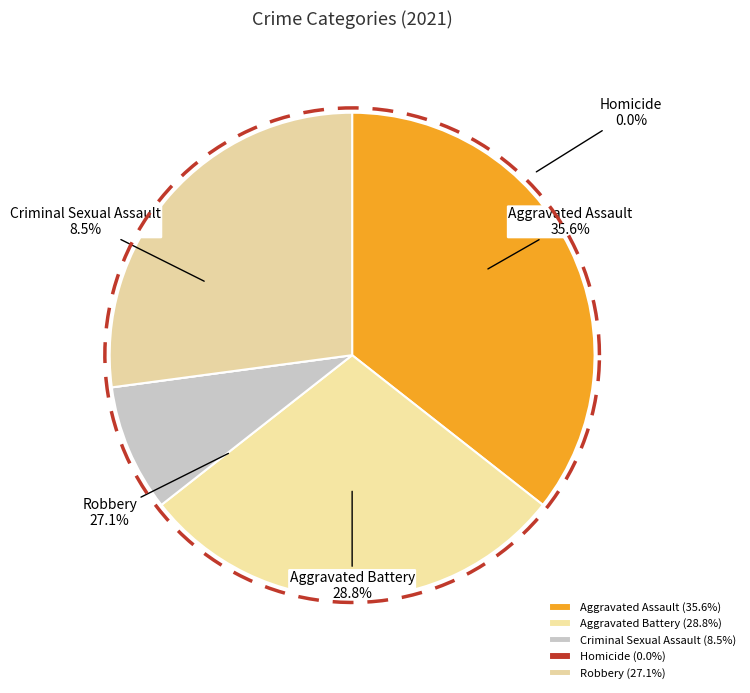

To the nearest percent, what is the combined percentage of Aggravated Assault and Homicide?

36%